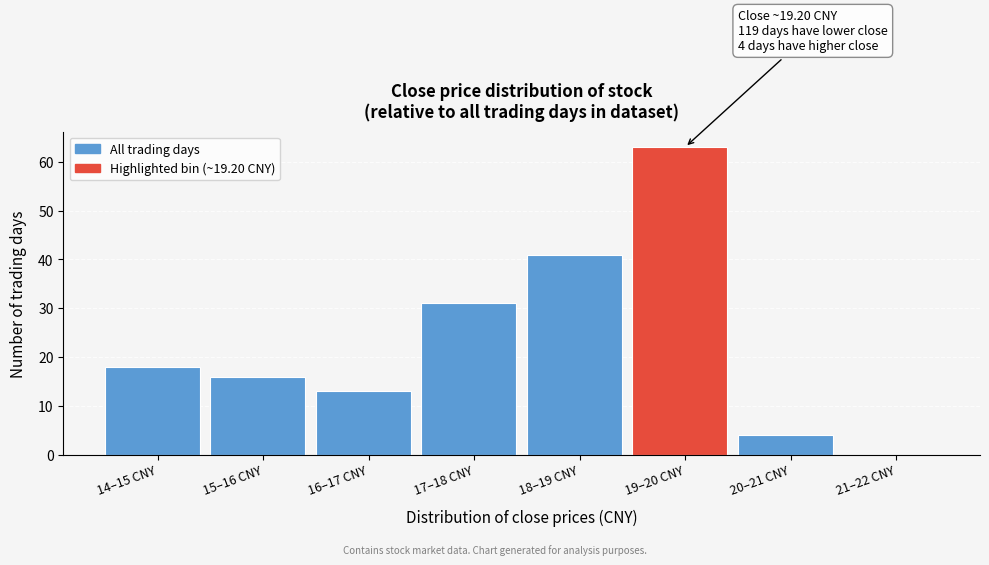

Reading left to right, transcribe all the data shown in this chart.

14–15 CNY=18	15–16 CNY=16	16–17 CNY=13	17–18 CNY=31	18–19 CNY=41	19–20 CNY=63	20–21 CNY=4	21–22 CNY=0